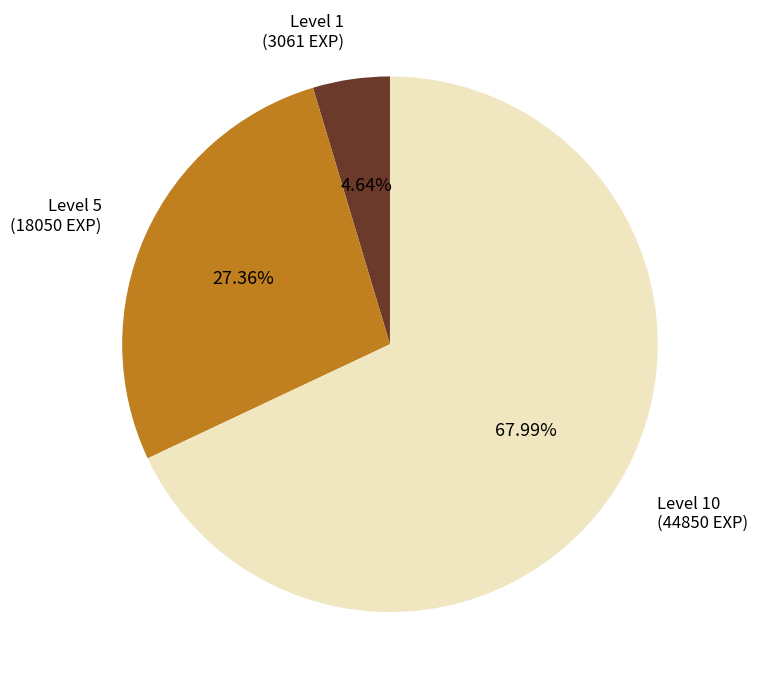

Which category has the biggest portion of the pie?

Level 10